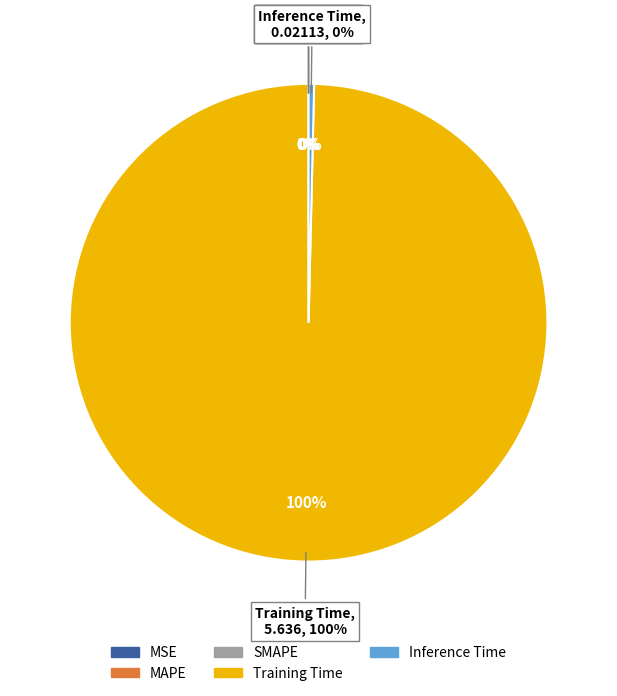

Between MSE and SMAPE, which is larger?

SMAPE